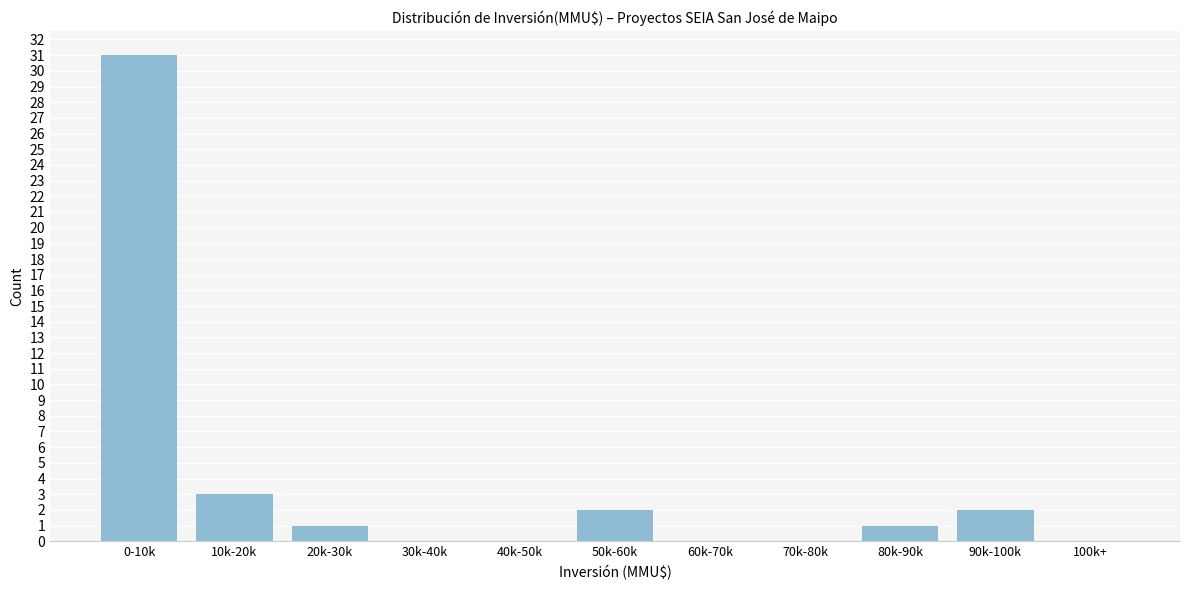

Reading left to right, what are all the values shown in this chart?

0-10k=31	10k-20k=3	20k-30k=1	30k-40k=0	40k-50k=0	50k-60k=2	60k-70k=0	70k-80k=0	80k-90k=1	90k-100k=2	100k+=0